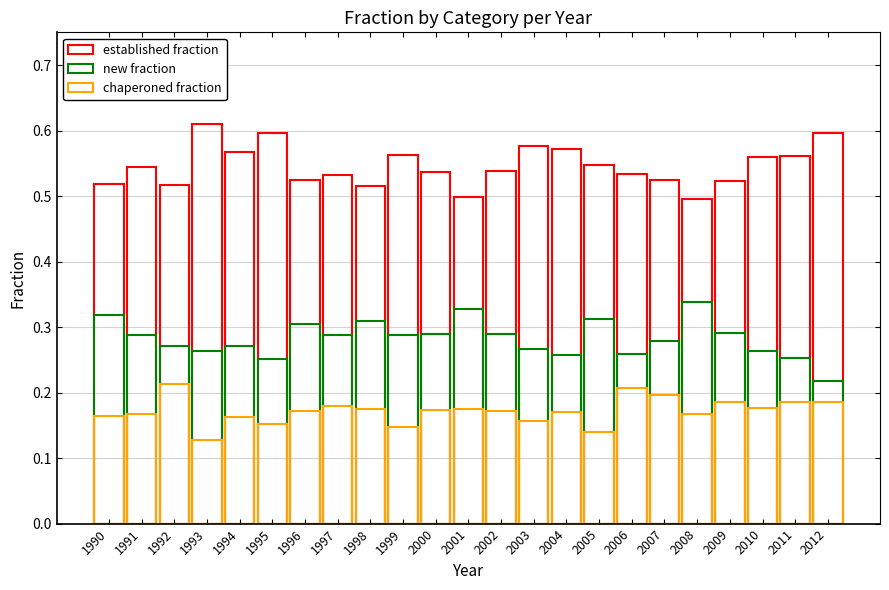

What are all the series names shown in the legend?

established fraction, new fraction, chaperoned fraction